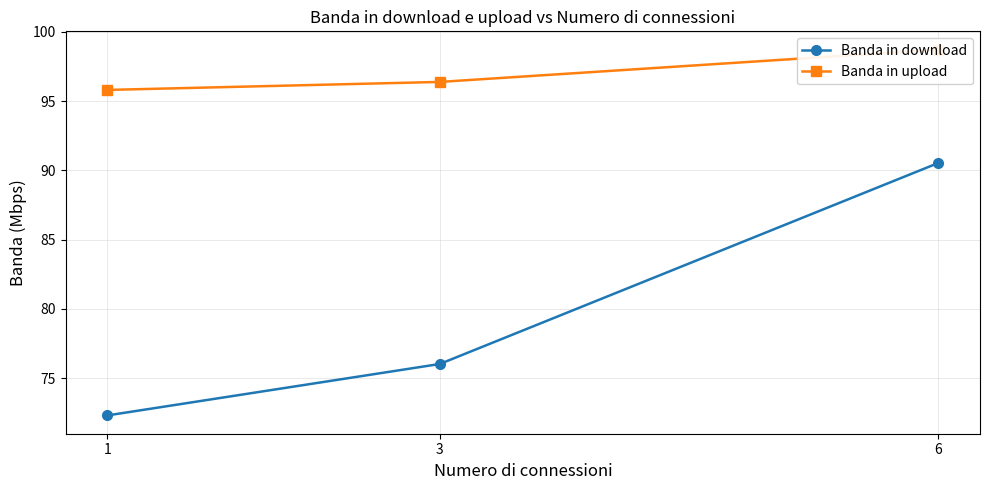

What is the lowest value of the Banda in download series?

72.3